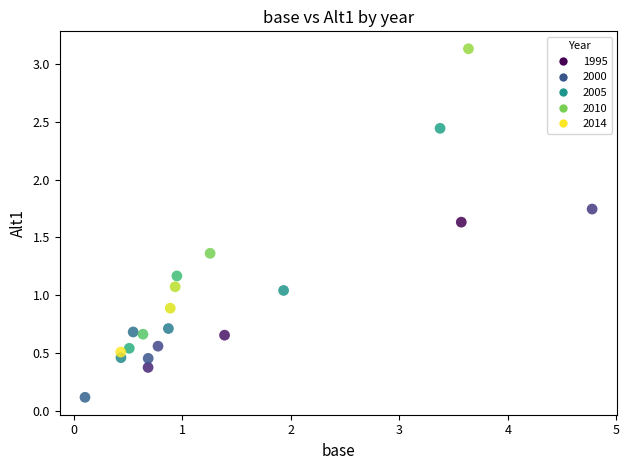

What is the range of X values (max minus min)?

4.7